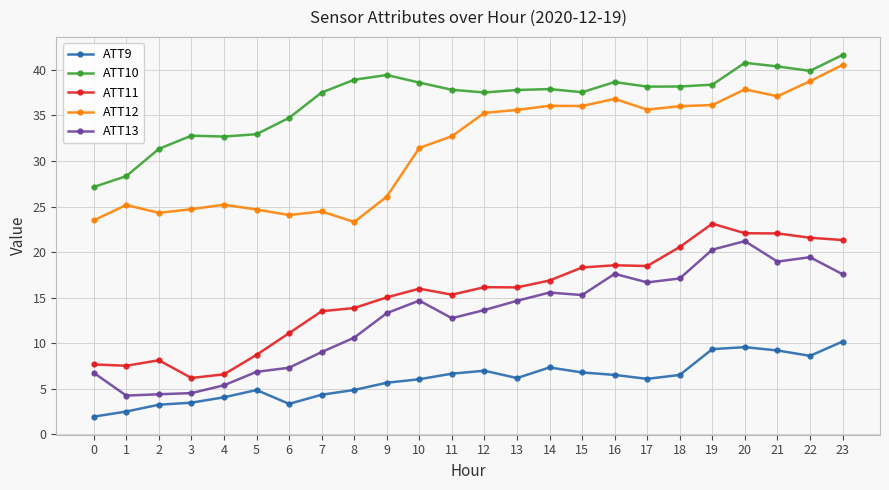

How many distinct data groups are displayed?

5